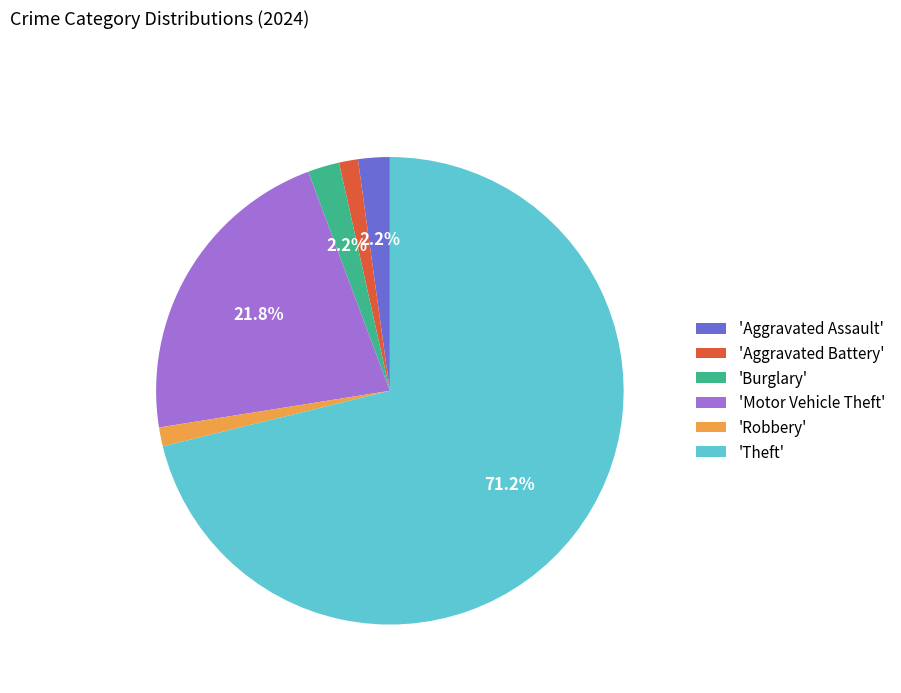

Is the sum of 'Robbery' and 'Aggravated Battery' greater than half?

No